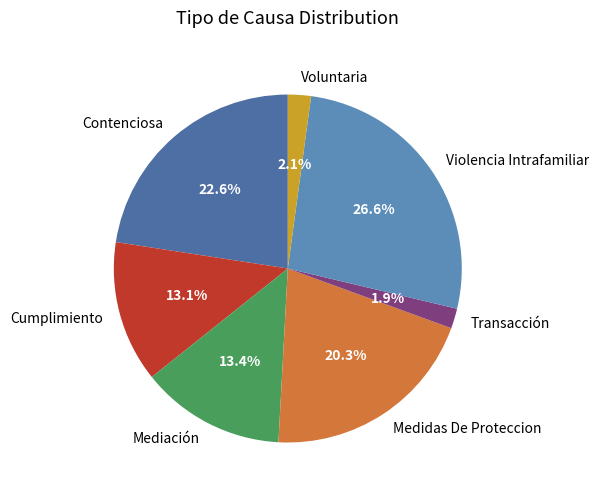

Is it true that Contenciosa is 34% of the pie?

False